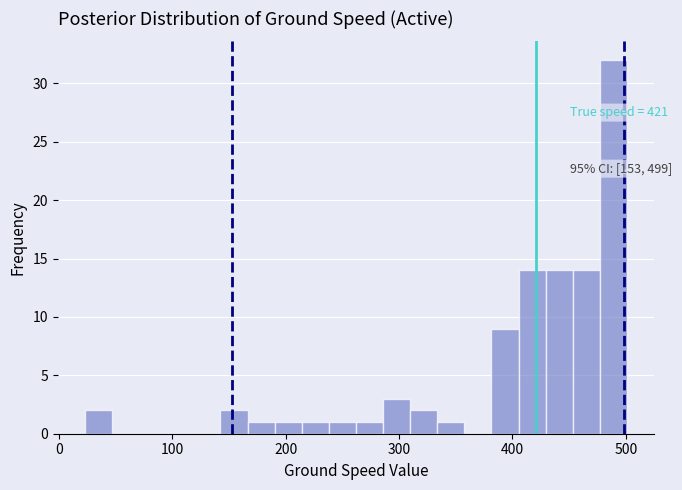

Around what value on the x-axis is the tallest bar? Give the approximate position of its centre, as read against the axis.

490